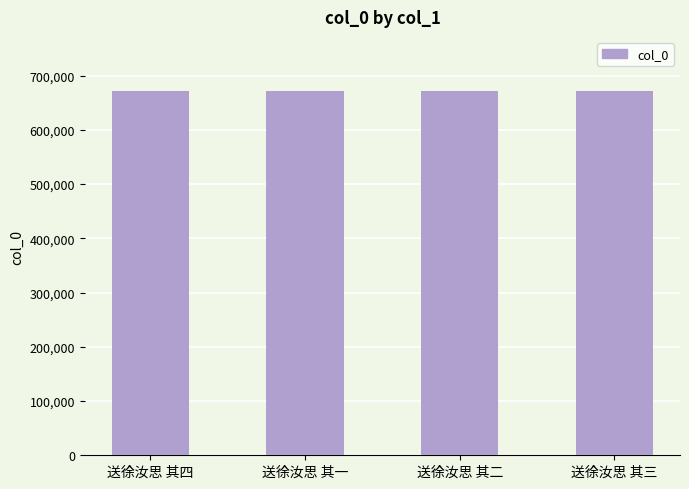

What position from the right is 送徐汝思 其二?

2